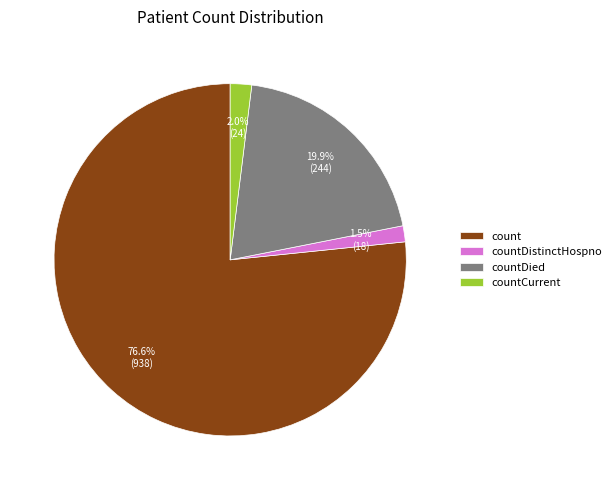

Combined, do count and countCurrent account for over 50%?

Yes